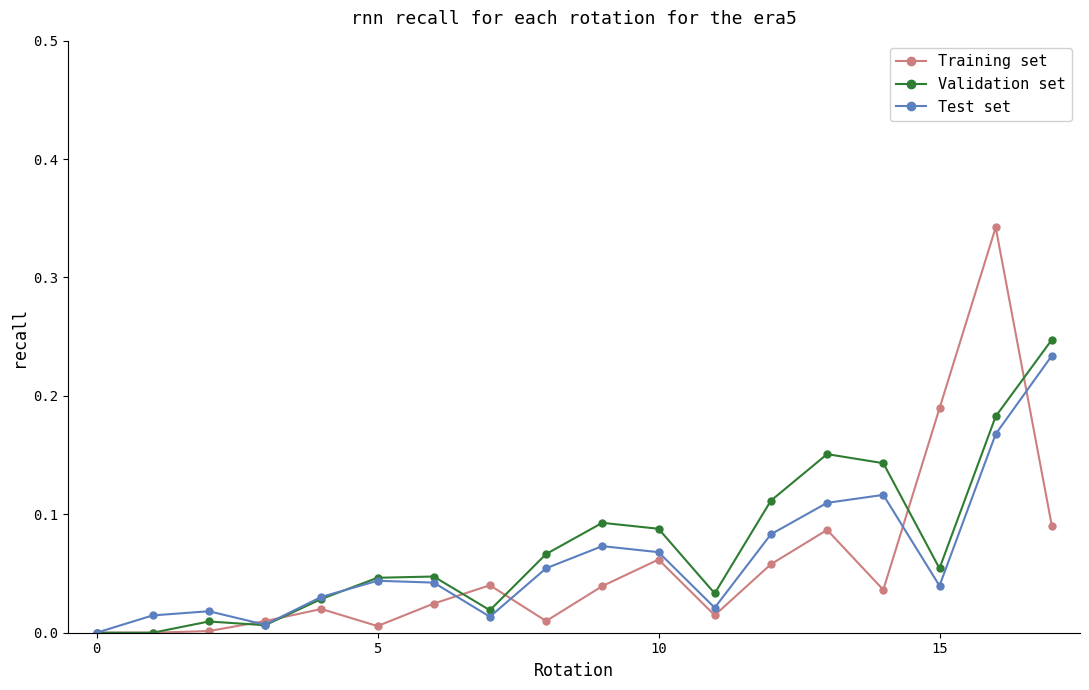

Count the number of data series in this chart.

3